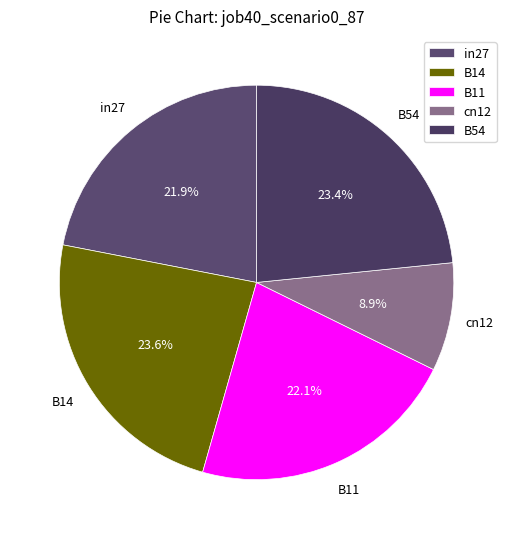

To the nearest percent, what is the difference between the B11 and cn12 slice percentages?

13%